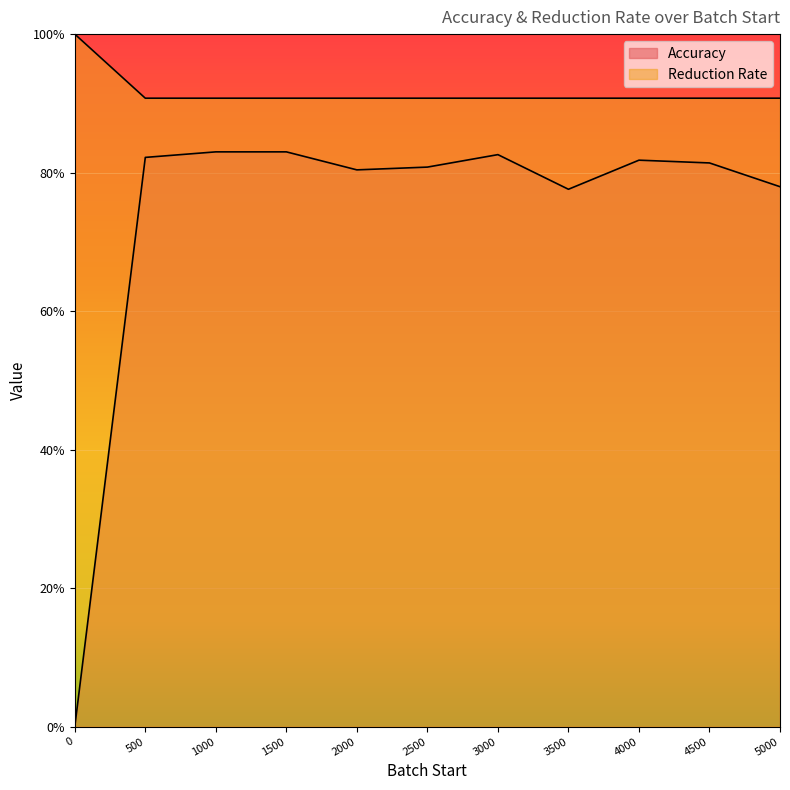

What is the value of the Accuracy point at the 6th from the left?

0.8